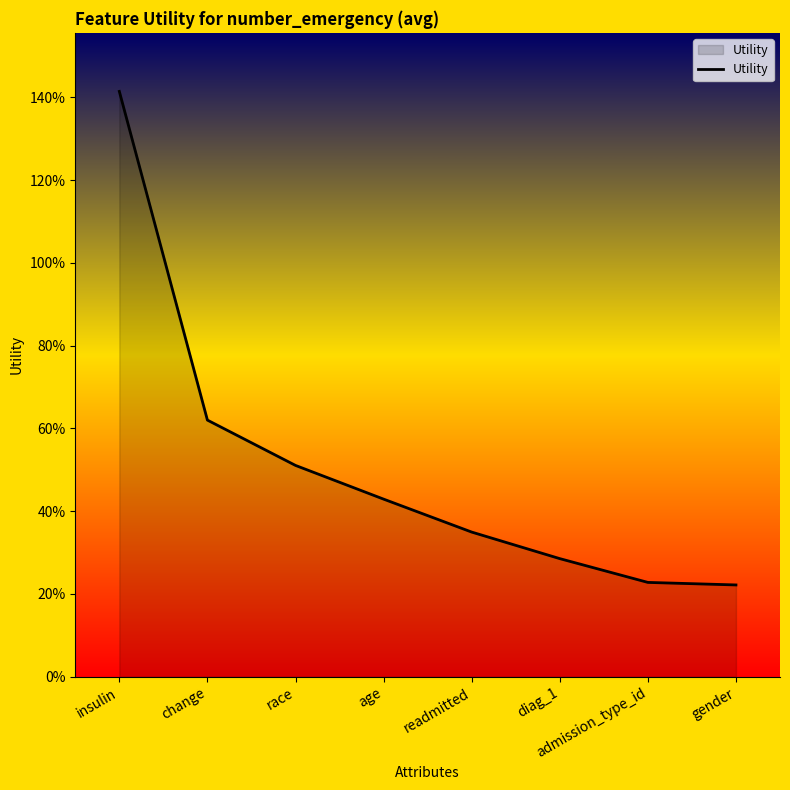

Rank the categories by value from lowest to highest.

gender, admission_type_id, diag_1, readmitted, age, race, change, insulin